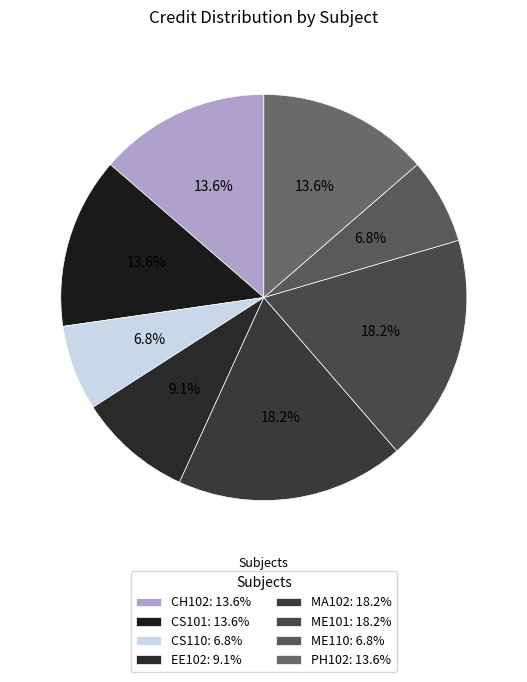

Combined, what portion of the pie is ME101 and CS110?

25.0%